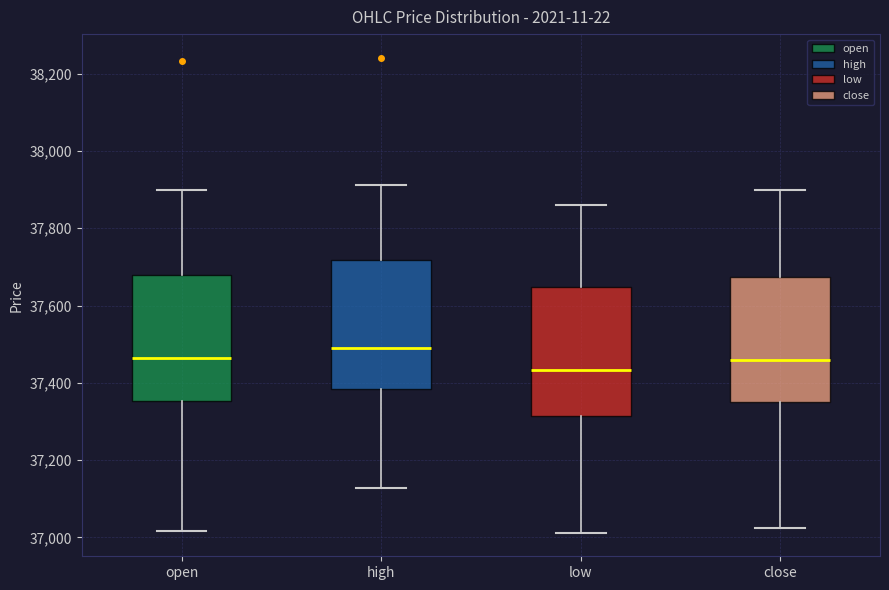

Reading left to right, transcribe this box plot: for each box, give where its median line is, the range the box spans, and where its two whiskers end, as read against the y-axis. The values are not printed on the chart, so give them approximately, as read against the axis.

open: median 37460, box 37360 to 37680, whiskers 37020 to 37900
high: median 37480, box 37380 to 37720, whiskers 37120 to 37920
low: median 37440, box 37320 to 37640, whiskers 37020 to 37860
close: median 37460, box 37360 to 37680, whiskers 37020 to 37900